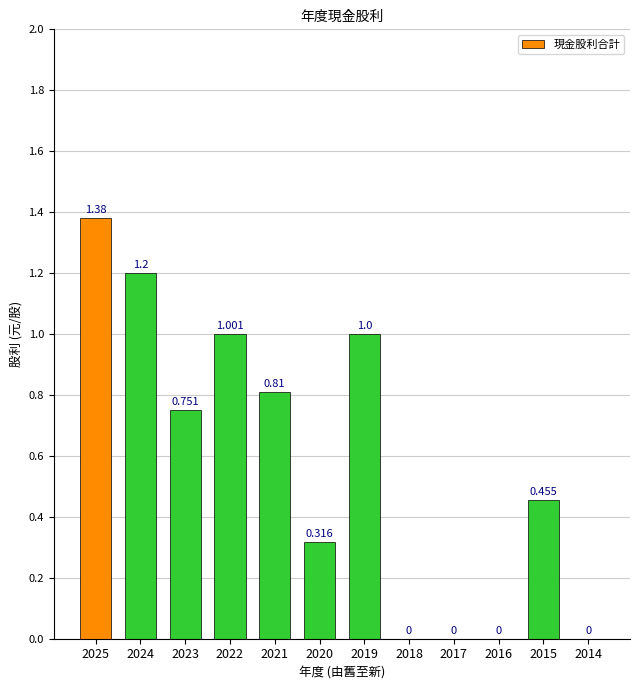

How many positive values are there?

8